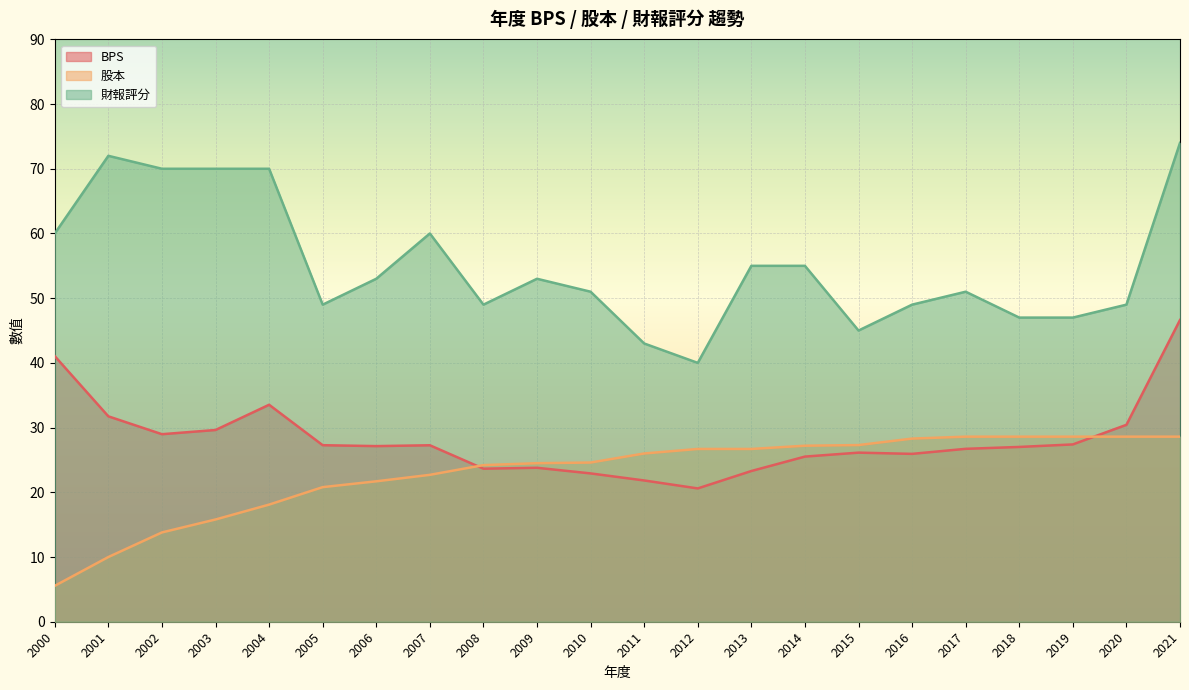

Reading left to right, transcribe all the data shown in this chart.

BPS: 41.0	31.7	29.0	29.6	33.5	27.3	27.1	27.3	23.6	23.8	22.9	21.8	20.6	23.3	25.5	26.1	25.9	26.7	27.0	27.4	30.4	46.6
股本: 5.5	10.0	13.8	15.8	18.1	20.8	21.7	22.7	24.2	24.5	24.6	26.0	26.7	26.7	27.2	27.3	28.3	28.6	28.6	28.6	28.6	28.6
財報評分: 60.0	72.0	70.0	70.0	70.0	49.0	53.0	60.0	49.0	53.0	51.0	43.0	40.0	55.0	55.0	45.0	49.0	51.0	47.0	47.0	49.0	74.0